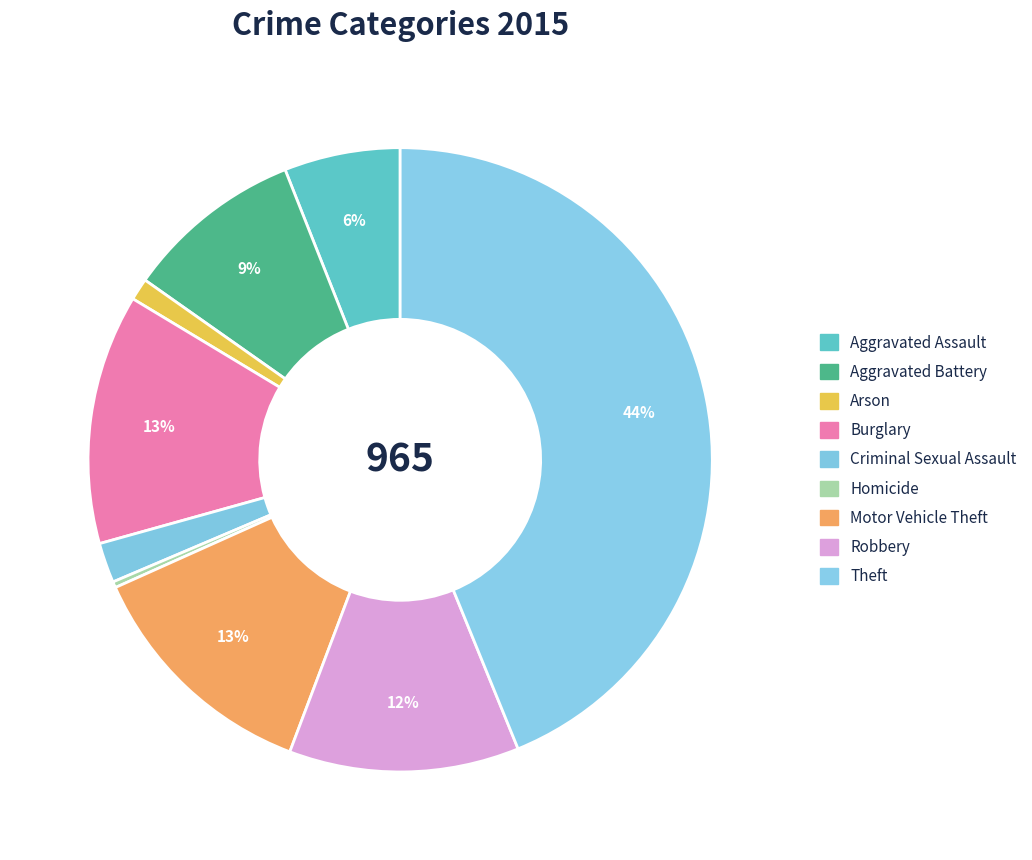

Is there a majority slice in this chart?

No